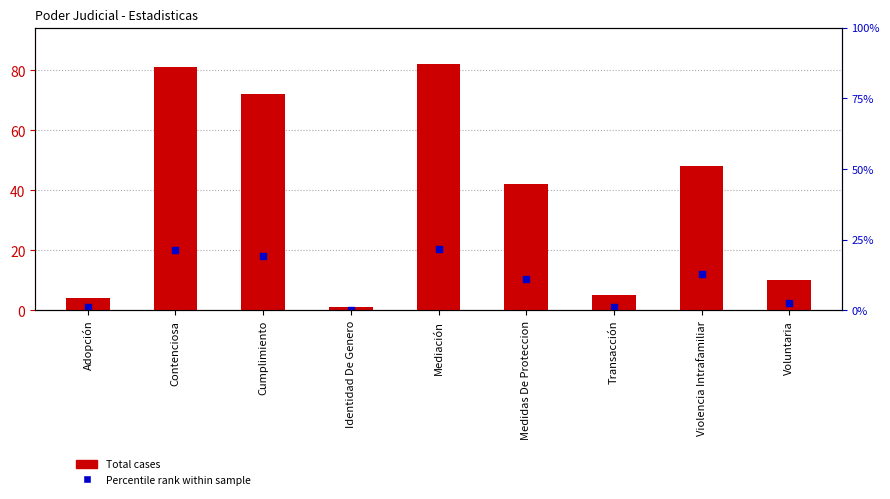

Which series has the largest Y range (max minus min)?

Total